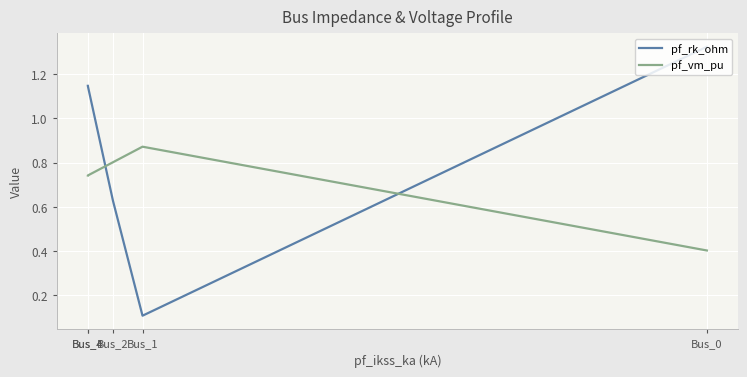

True or false: pf_vm_pu has a value of 0.8 at Bus_2.

True